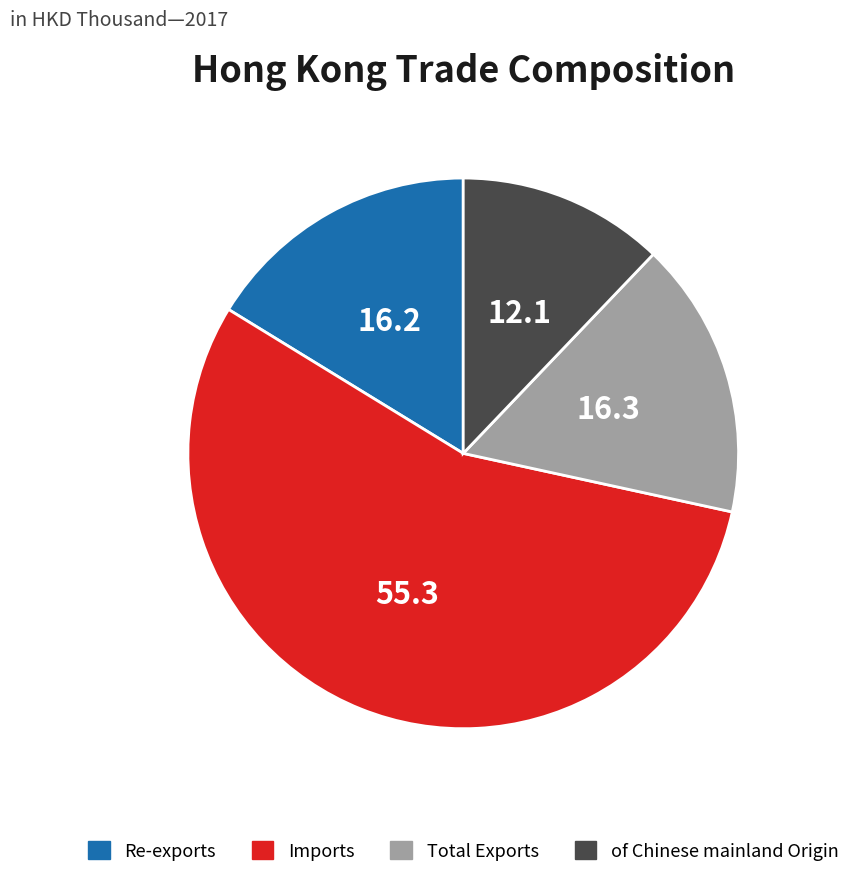

Is the sum of Imports and Total Exports greater than half?

Yes